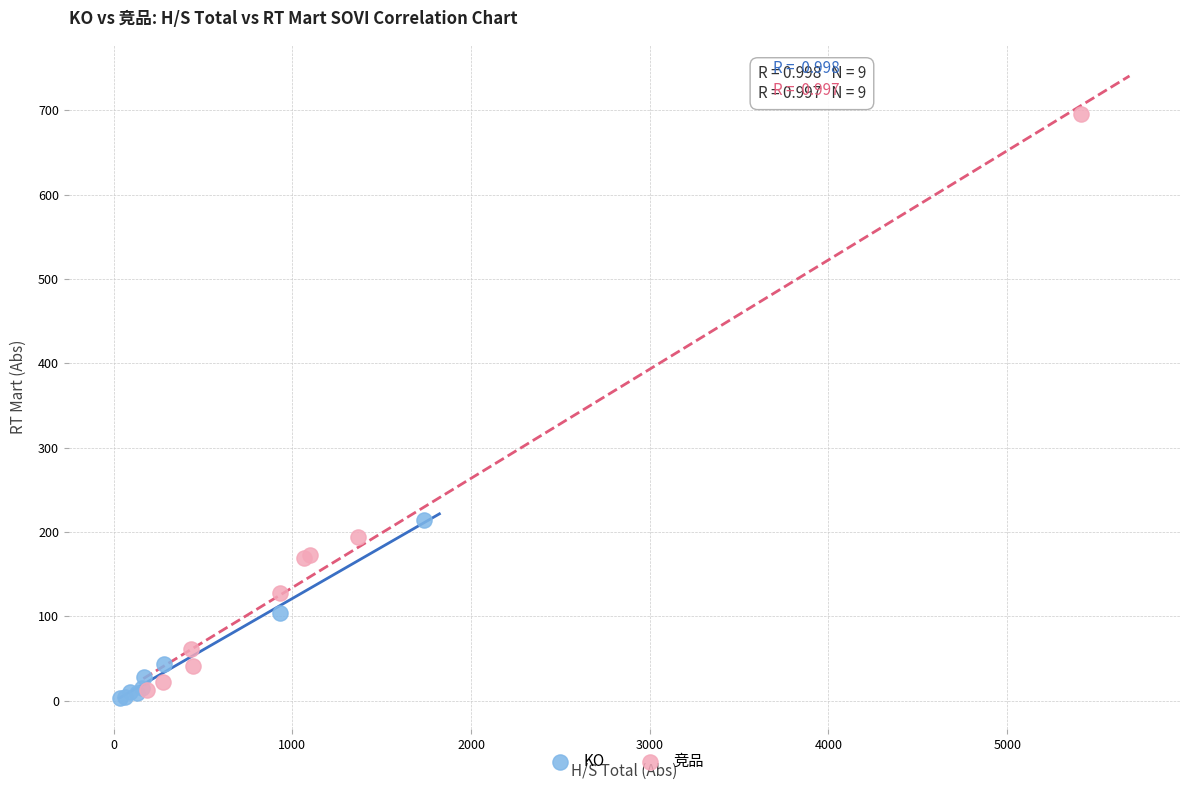

What are all the series names shown in the legend?

KO, 竞品